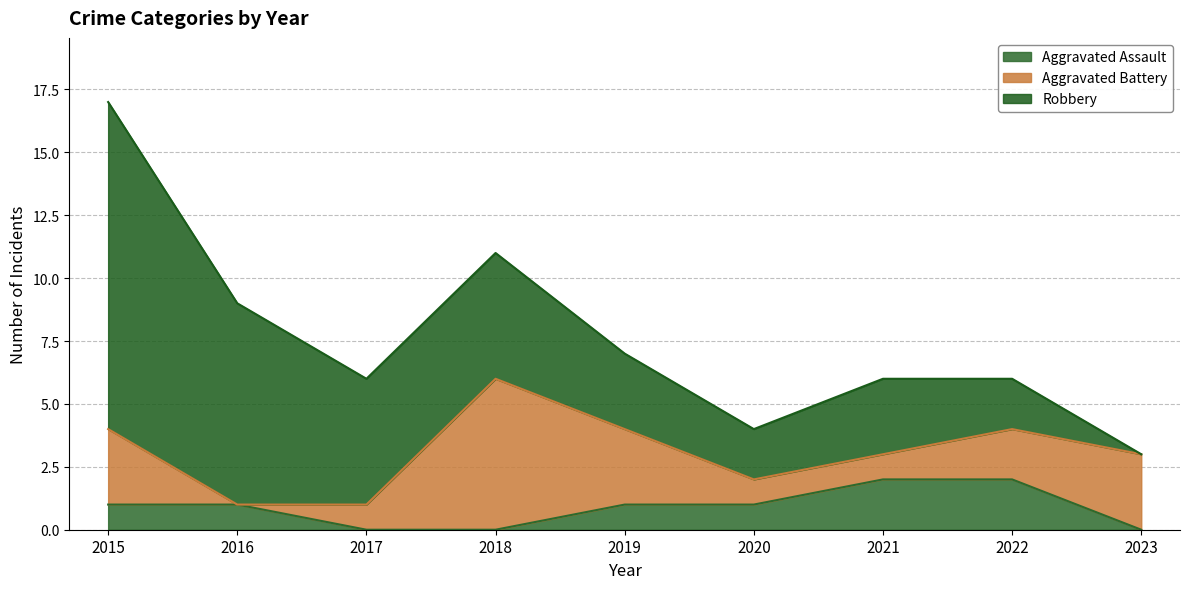

How many distinct data groups are displayed?

3